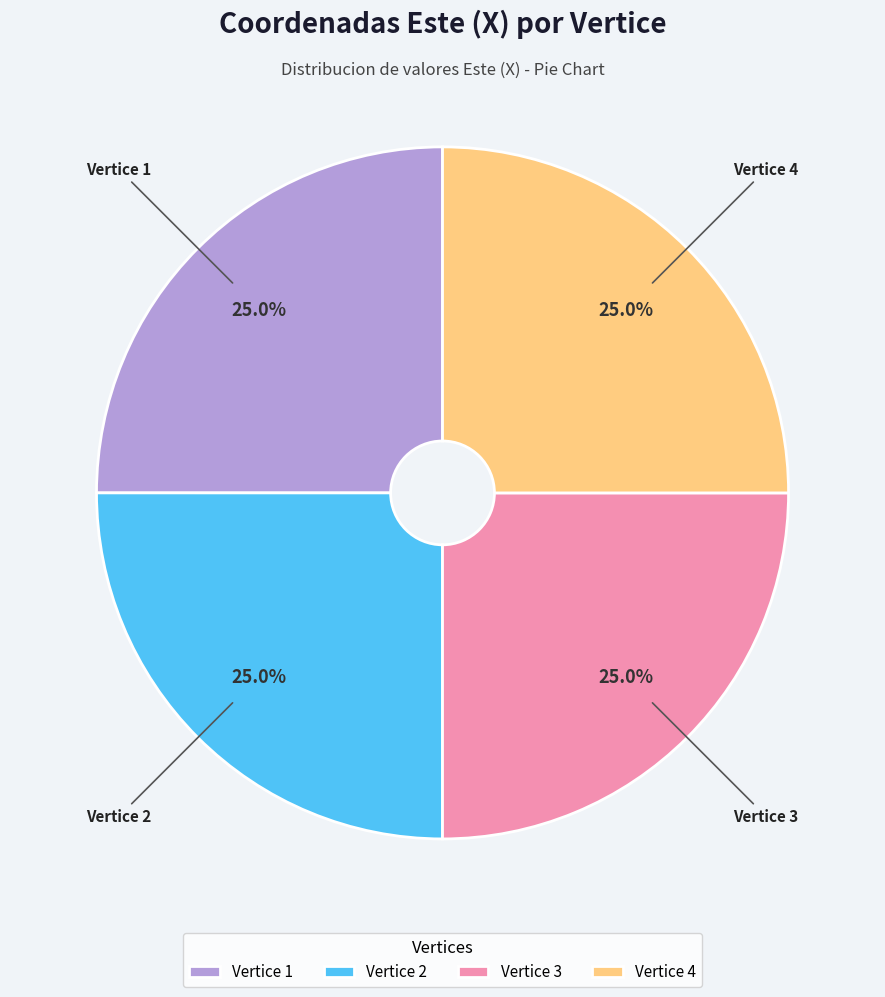

How many segments does this pie chart have?

4